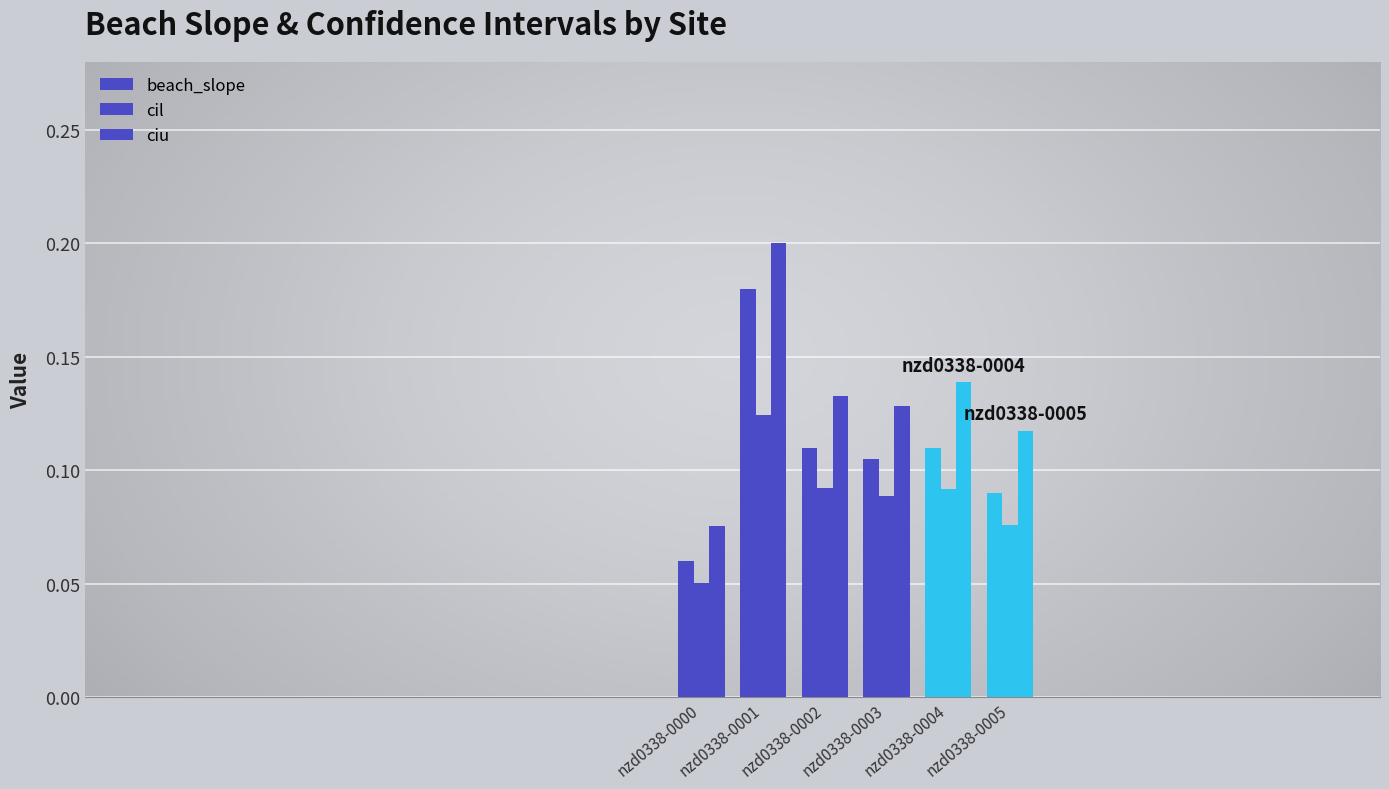

How many distinct data groups are displayed?

3